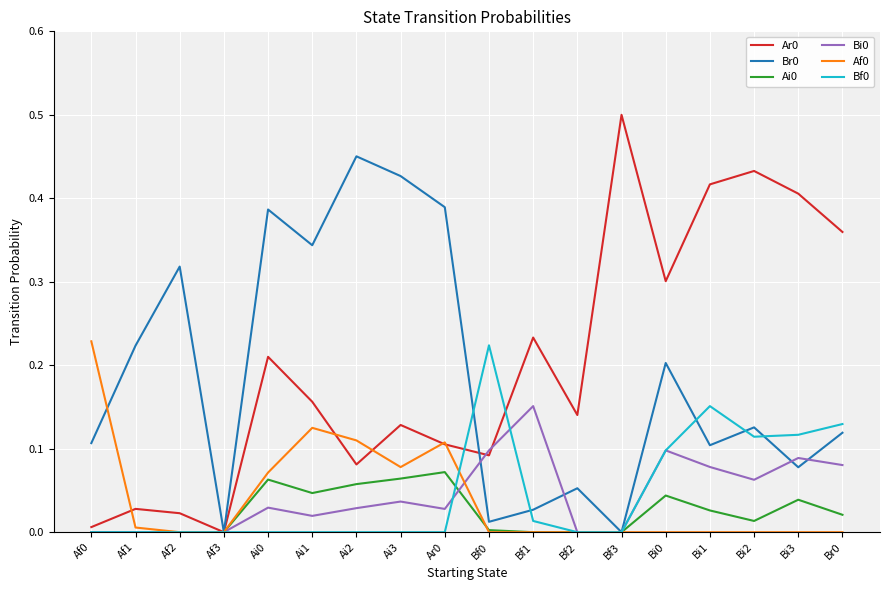

The Bf0 series shows 0.0 at Af0. True or false?

True